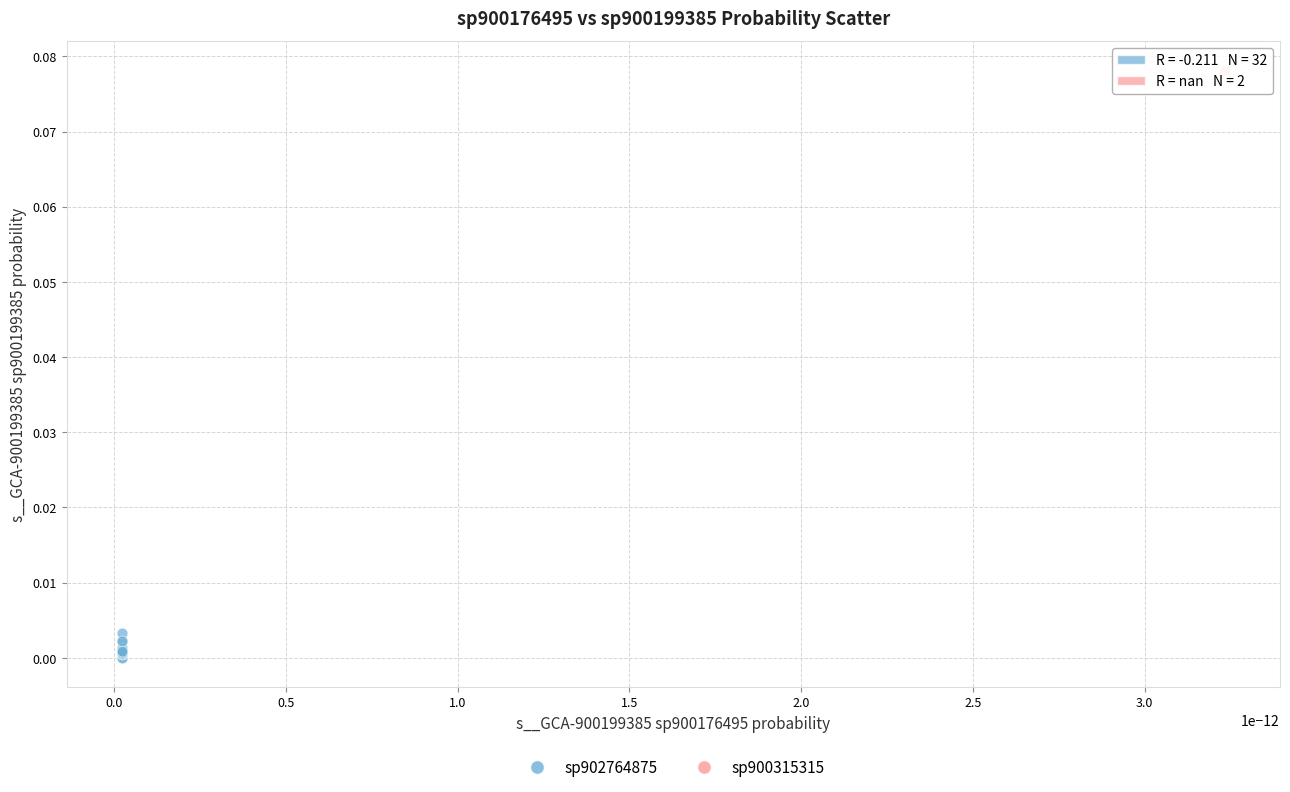

Which series contains the lowest Y value?

sp902764875